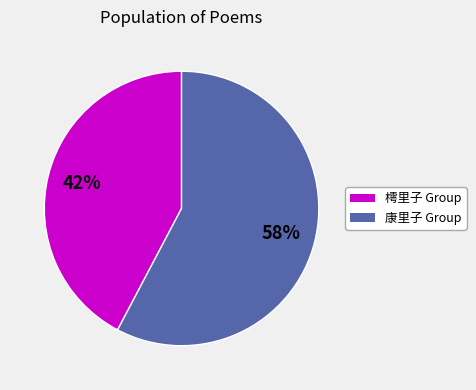

How many segments does this pie chart have?

2